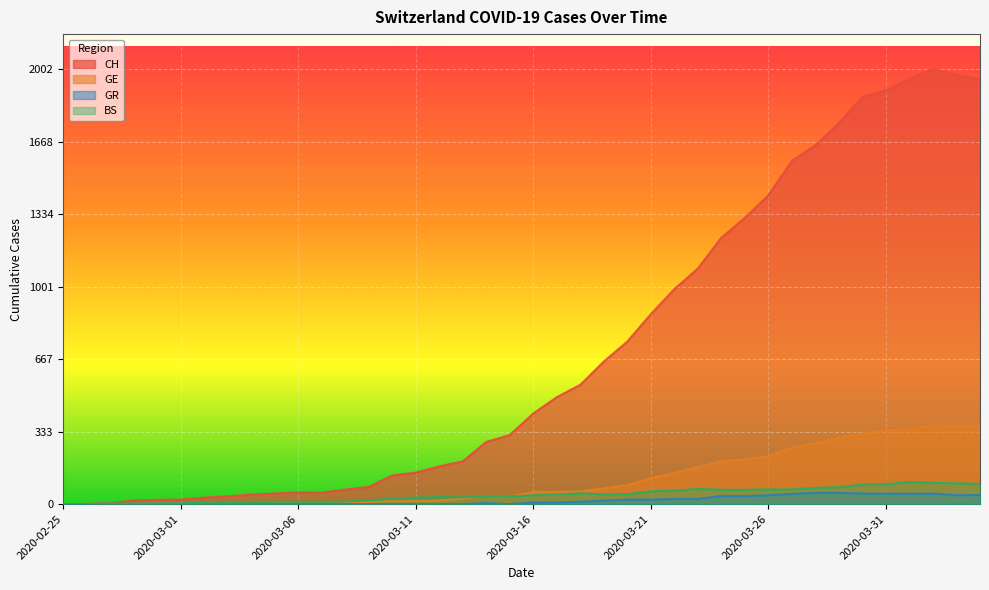

At which category is the sum across all series the highest?

2020-04-02